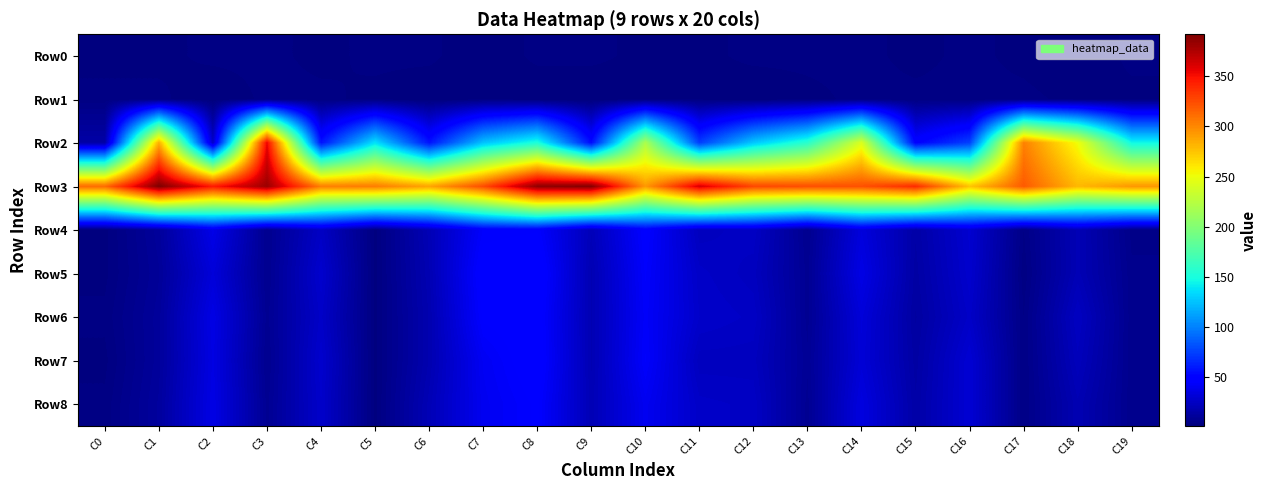

List the series in order of their peak value, lowest first.

Row0, Row1, Row4, Row8, Row6, Row7, Row5, Row2, Row3